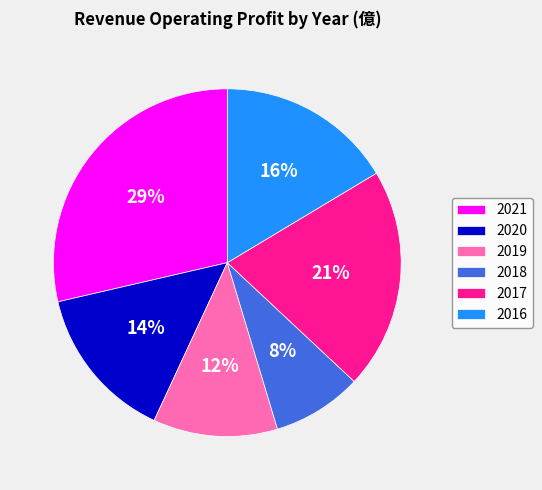

Between 2016 and 2019, which is larger?

2016